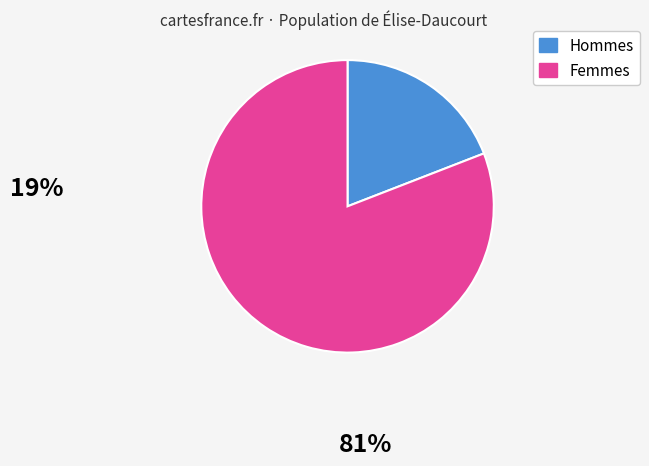

Is there a majority slice in this chart?

Yes